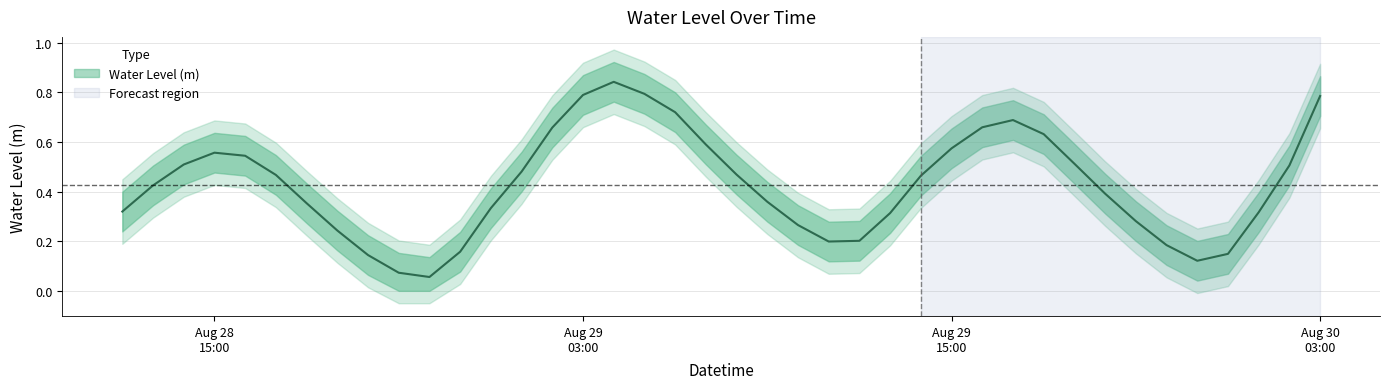

Between 2024-08-28 21:00:00 and 2024-08-29 13:00:00, which is larger?

2024-08-29 13:00:00